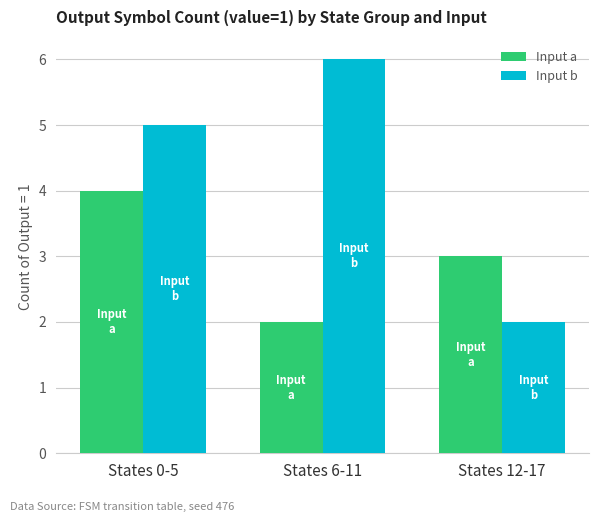

Rank the categories by Input a value from lowest to highest.

States 6-11, States 12-17, States 0-5